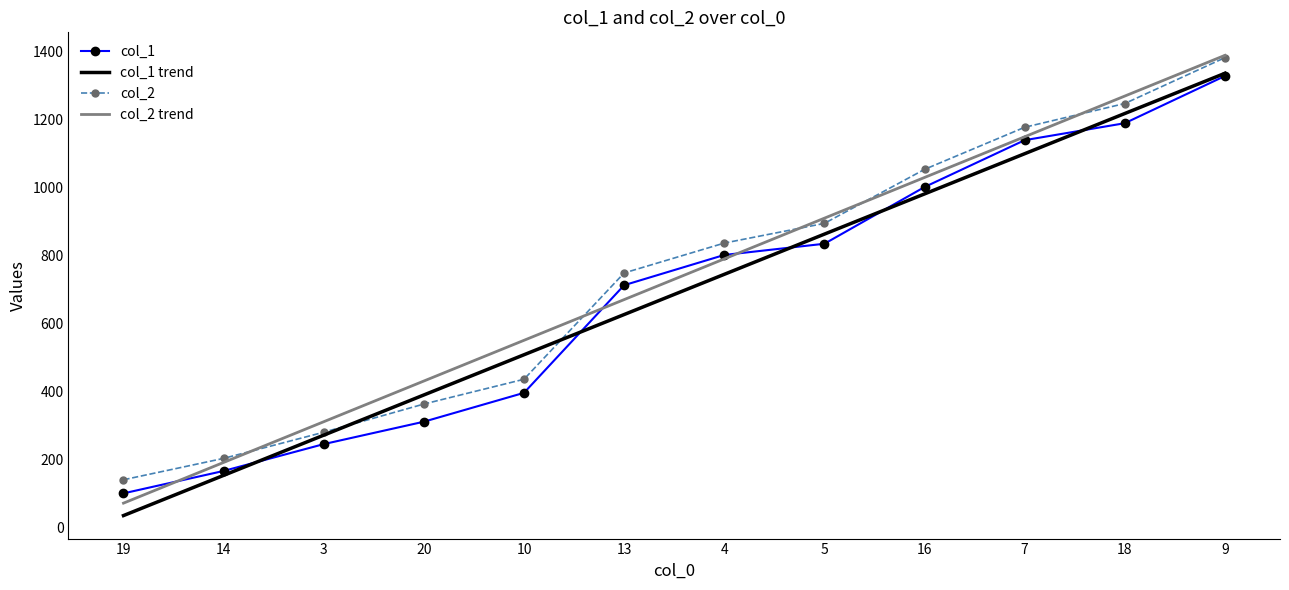

What is the total value across all series at 14?

713.0